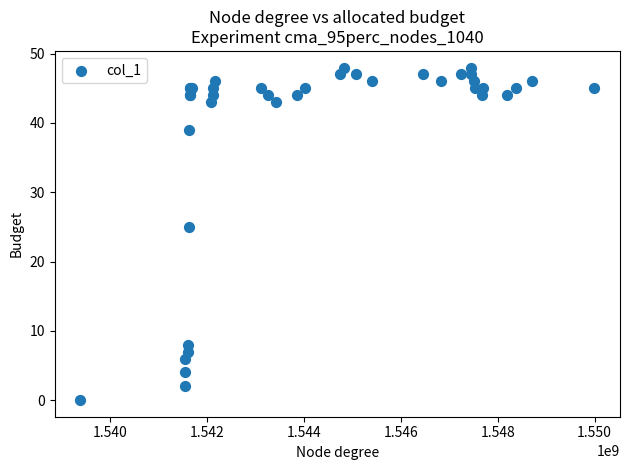

What Y value in the scatter plot is closest to 24?

25